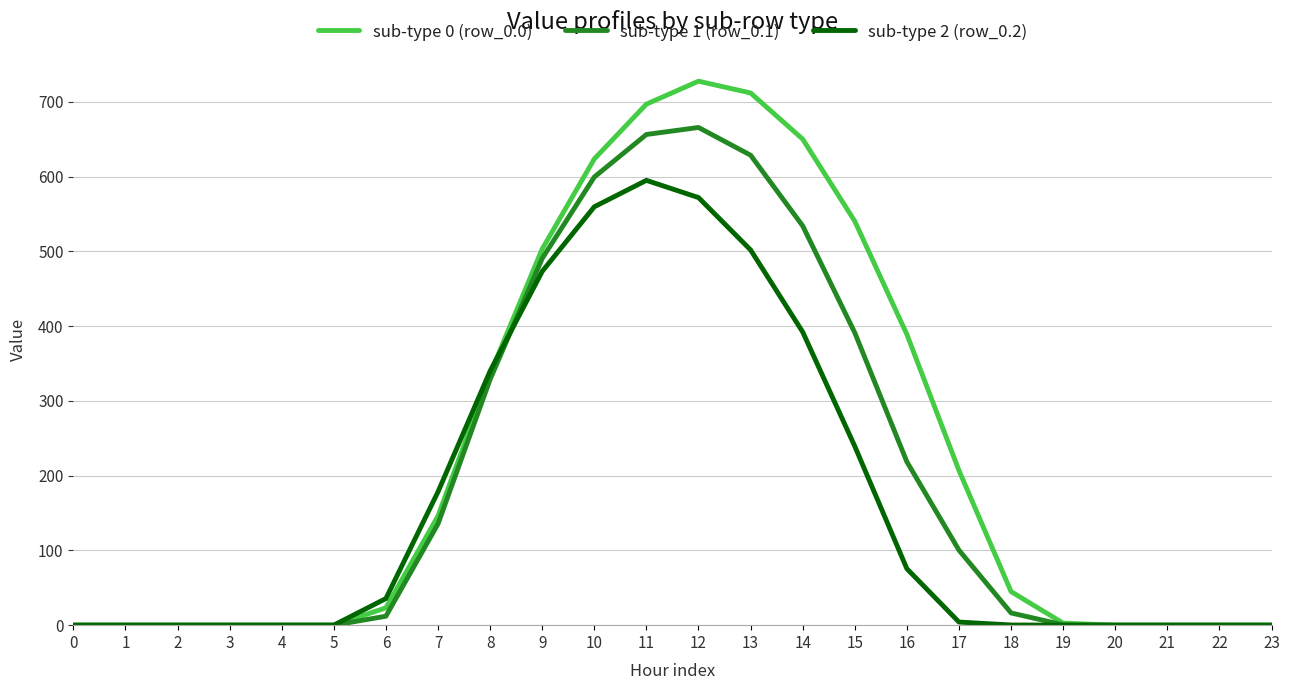

The value of sub-type 1 (row_0.1) at 16 is 218.5. True or false?

True